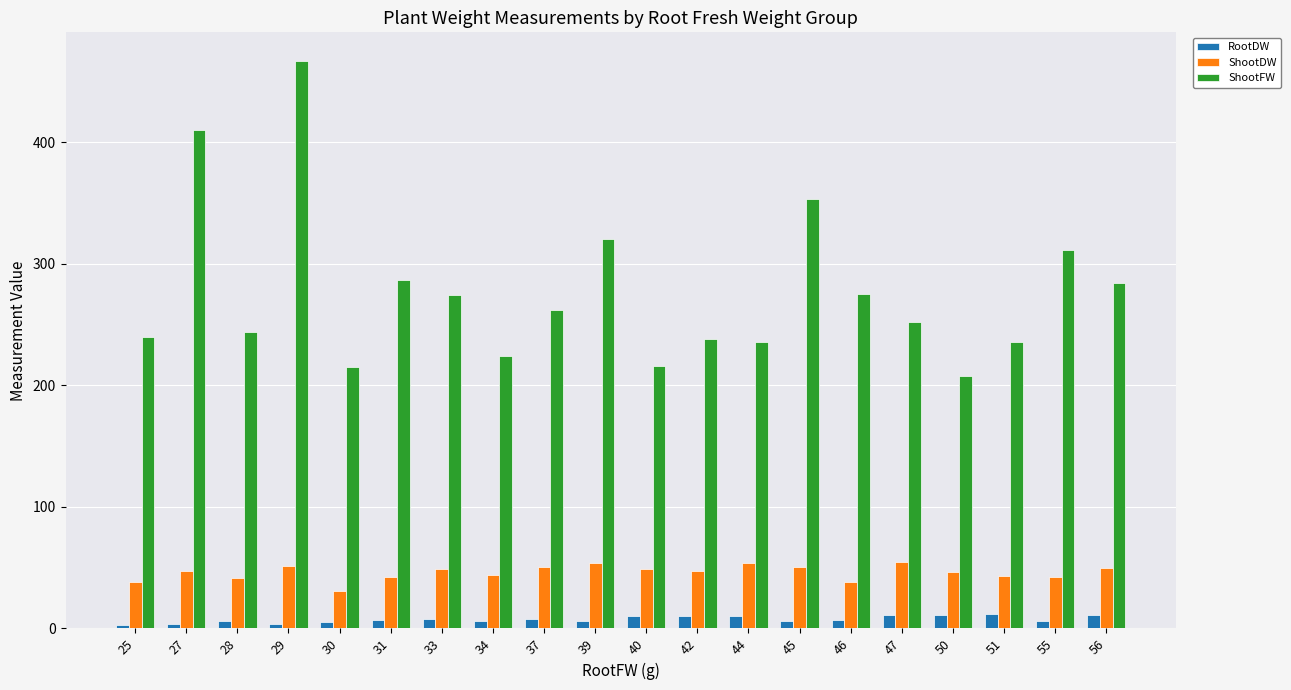

Is it true that ShootDW equals 28.7 at 42?

False